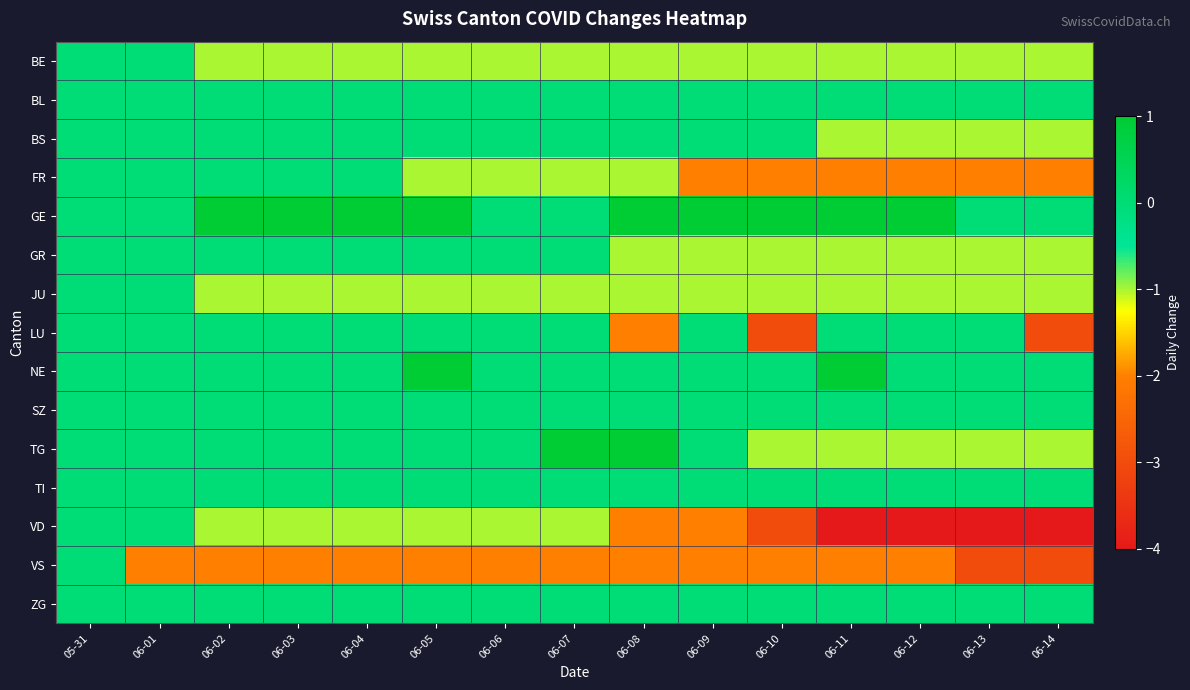

Rank the series at 06-10 from lowest to highest value.

LU, VD, FR, VS, BE, GR, JU, TG, BL, BS, NE, SZ, TI, ZG, GE